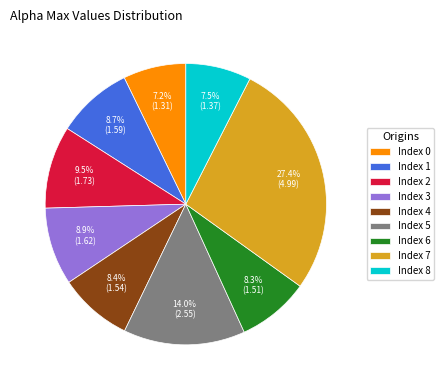

What percentage is NOT represented by Index 5?

86.0%